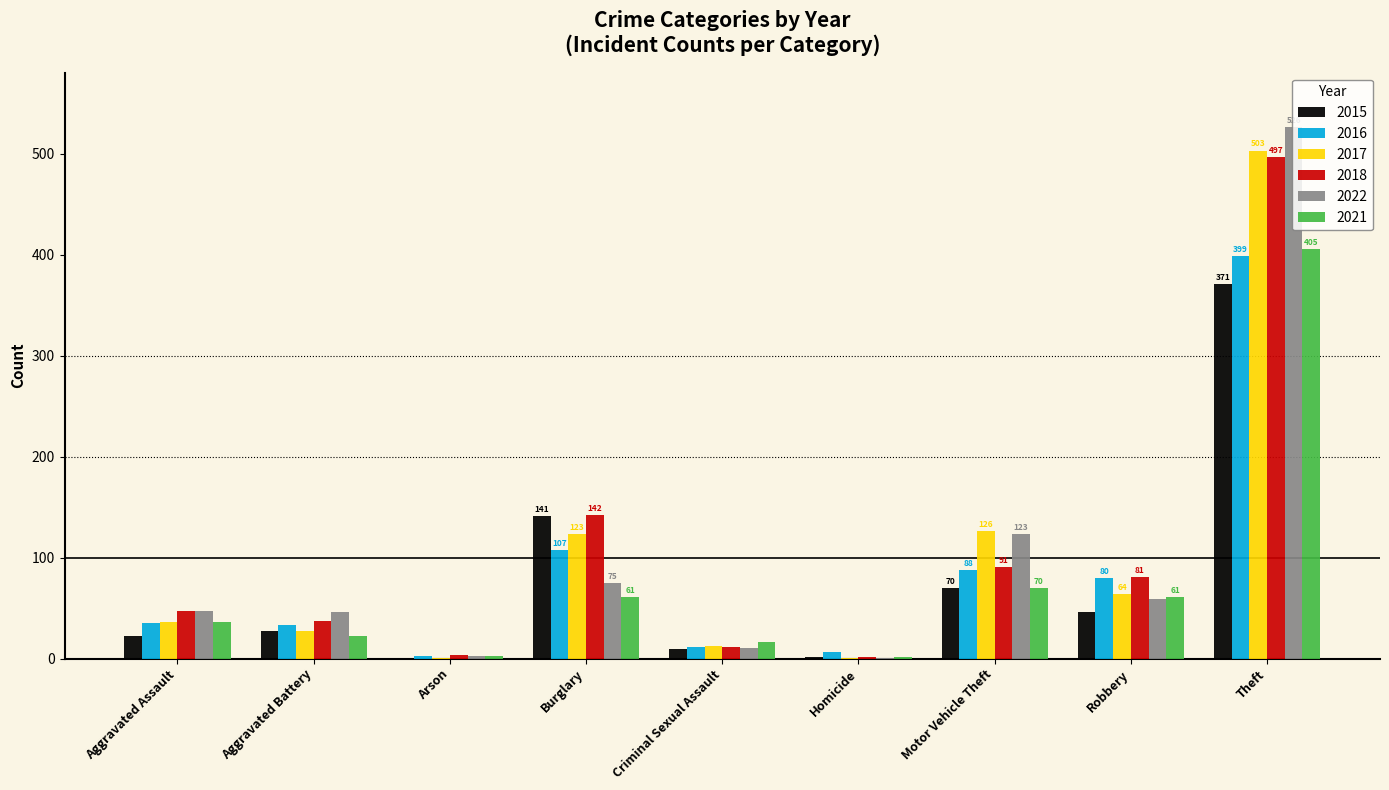

True or false: 2021 has a value of 84 at Theft.

False